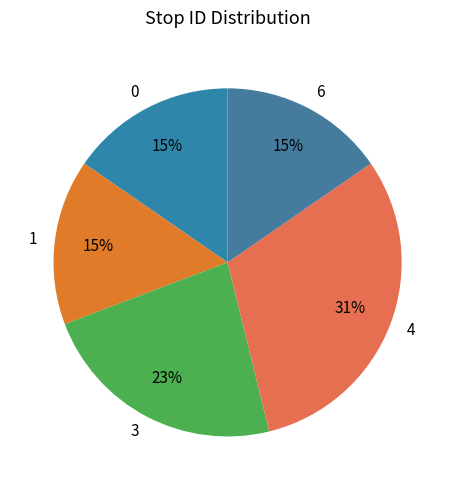

Approximately how many times larger is the value at 3 compared to 4?

0.7